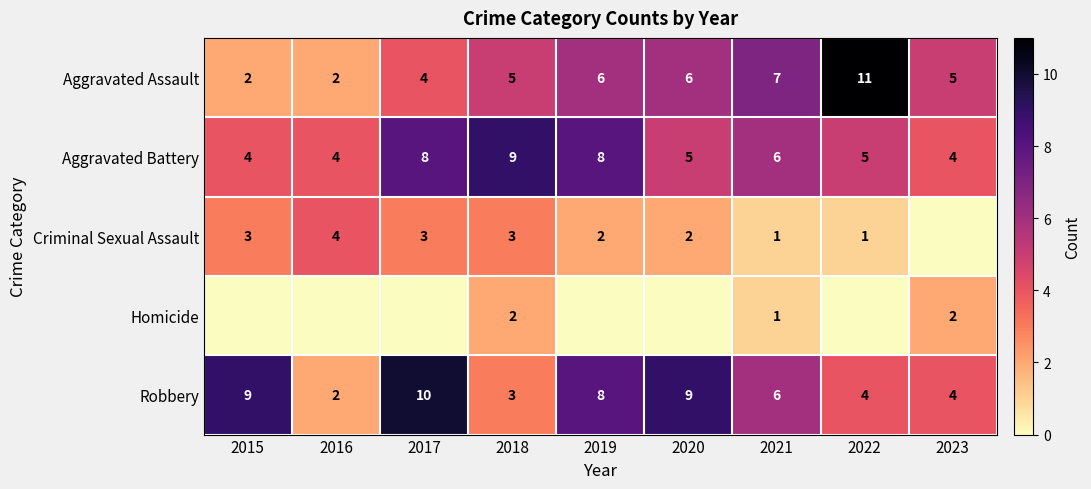

Rank the series at 2015 from highest to lowest value.

Robbery, Aggravated Battery, Criminal Sexual Assault, Aggravated Assault, Homicide